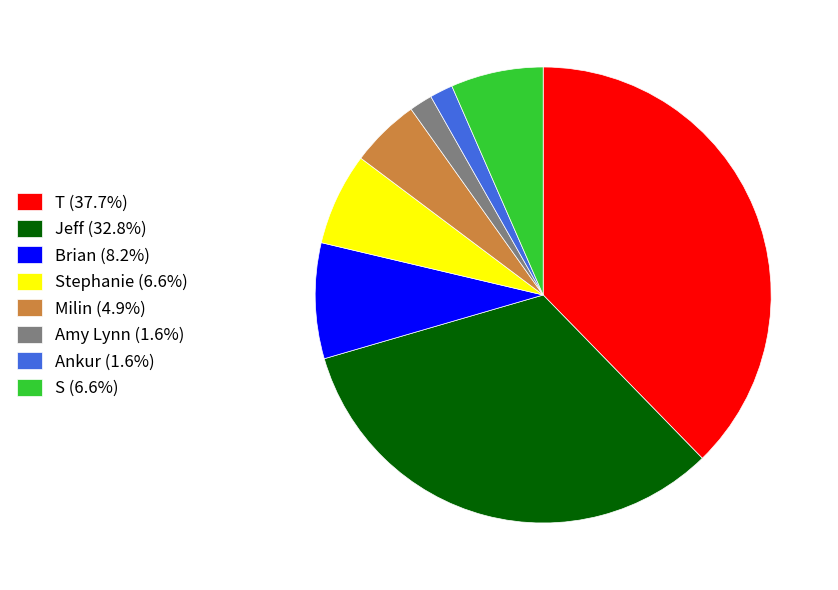

Is S (6.6%) the majority of the pie?

No